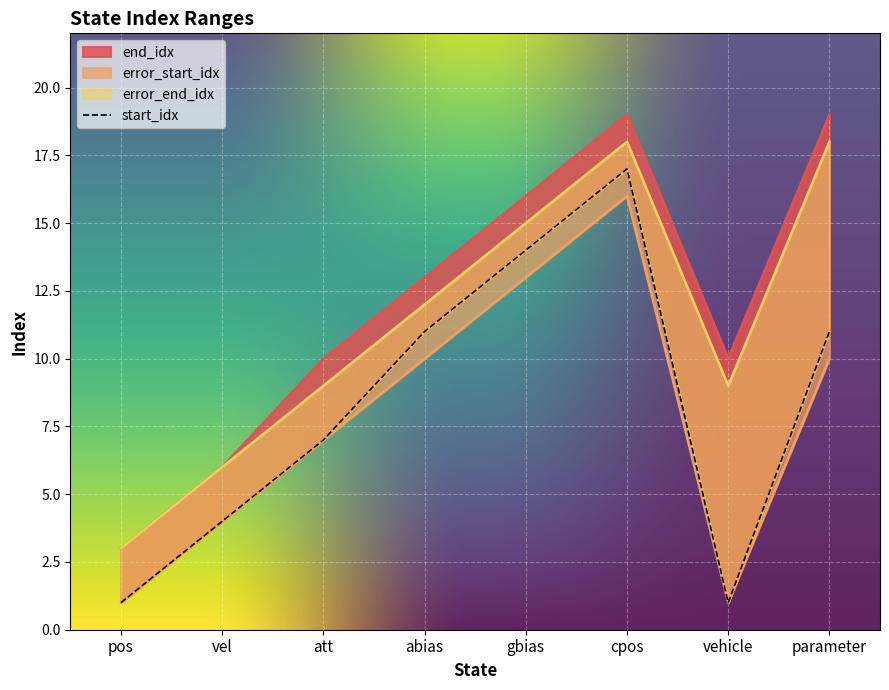

Count the number of categories in the chart.

8